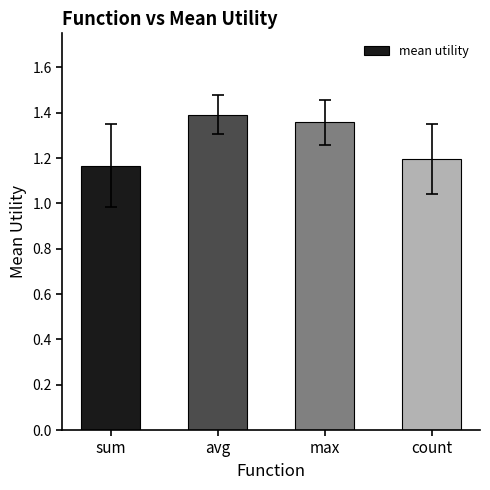

Is it true that the value at avg is 1.4?

True